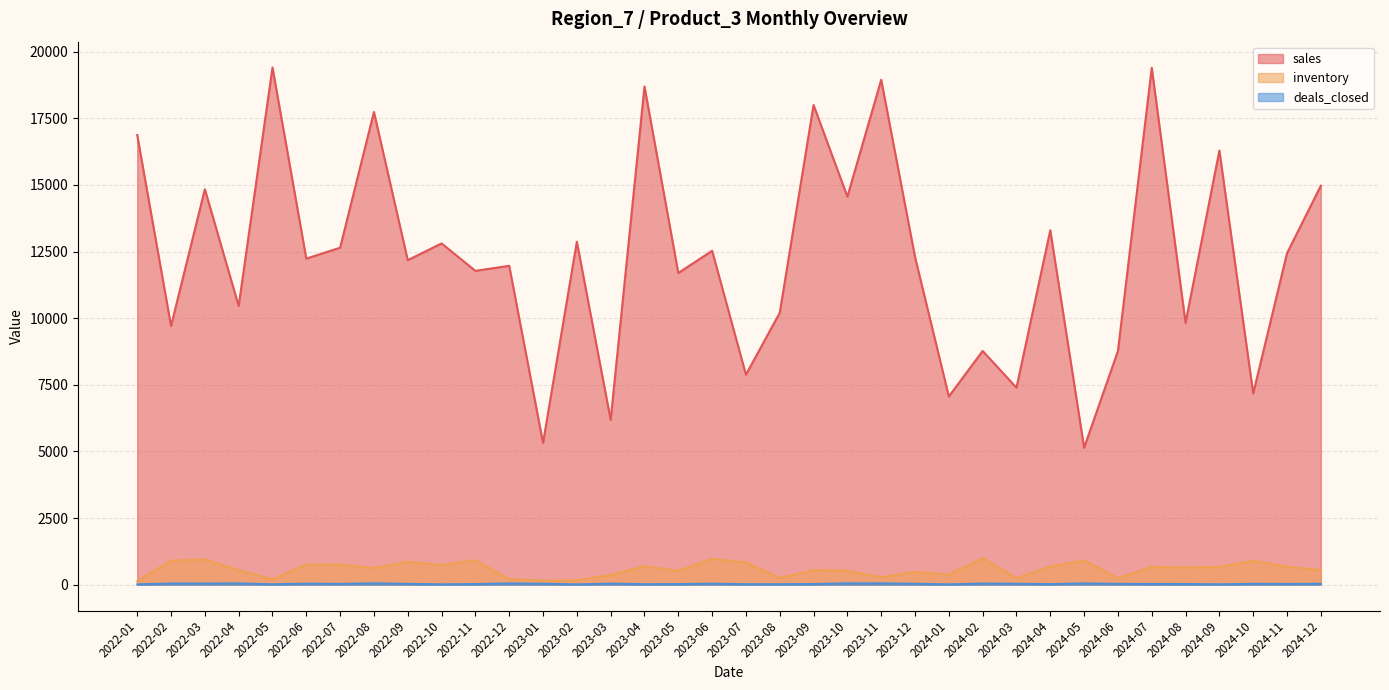

At 2023-07, list the series in order from smallest to largest.

deals_closed, inventory, sales